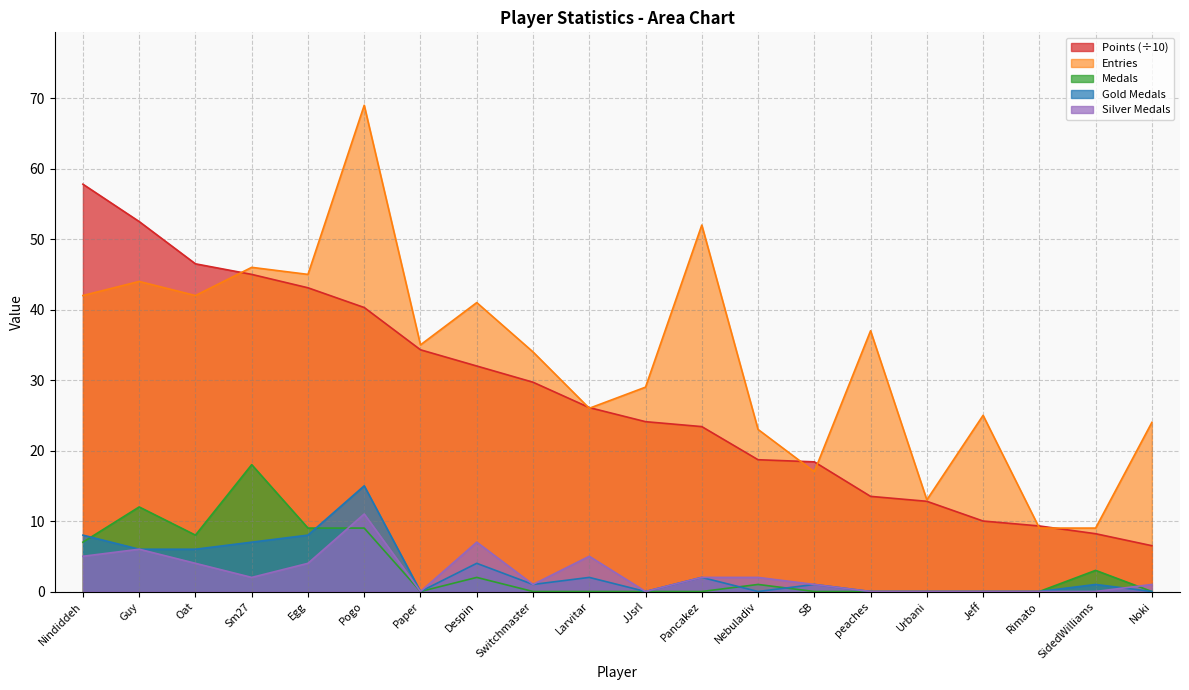

What is the difference between the maximum and second lowest values in the Gold_Medals series?

15.0